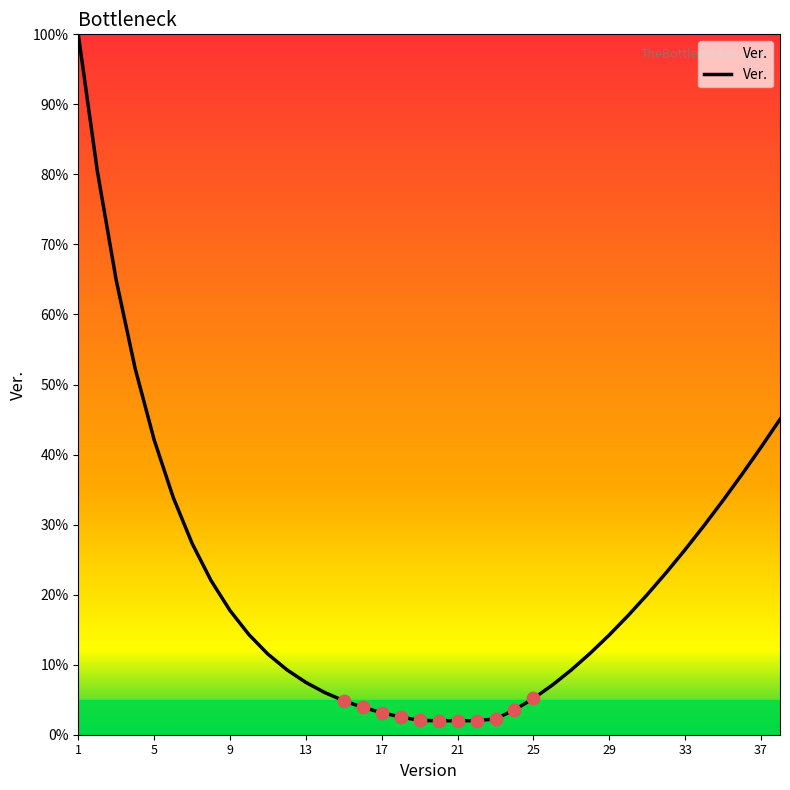

What is the difference between the maximum and minimum values?

98.0